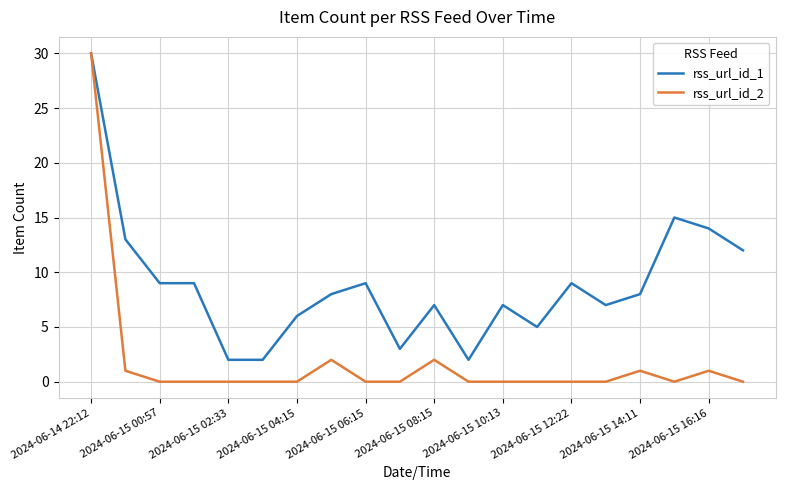

Which series has the largest total across all categories?

rss_url_id_1